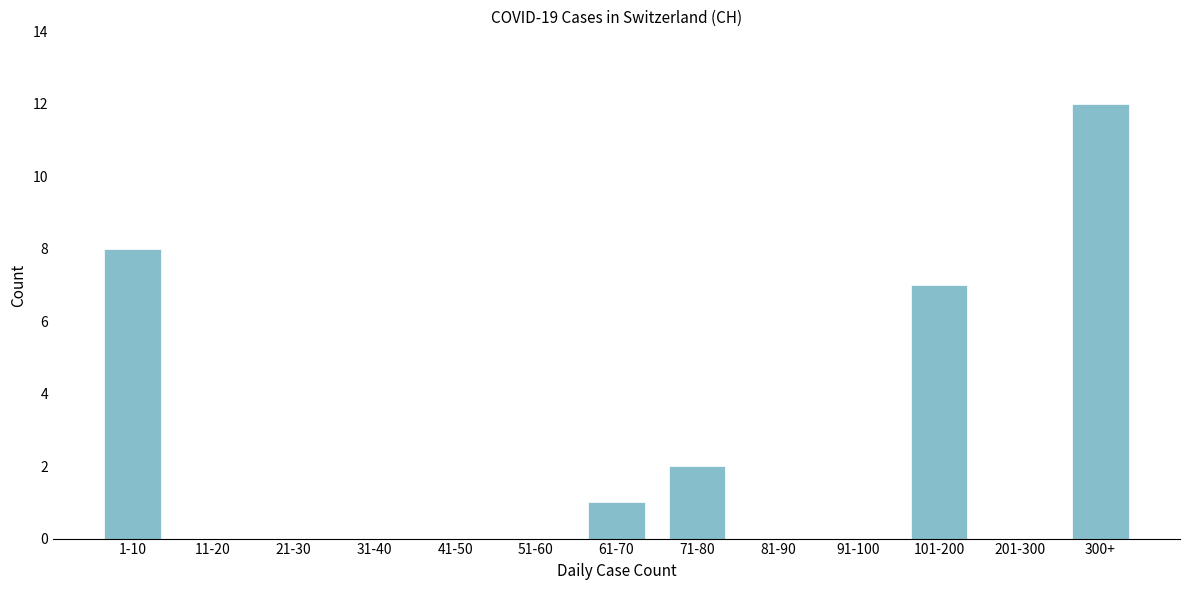

Reading left to right, extract all data points from this chart.

1-10=8	11-20=0	21-30=0	31-40=0	41-50=0	51-60=0	61-70=1	71-80=2	81-90=0	91-100=0	101-200=7	201-300=0	300+=12